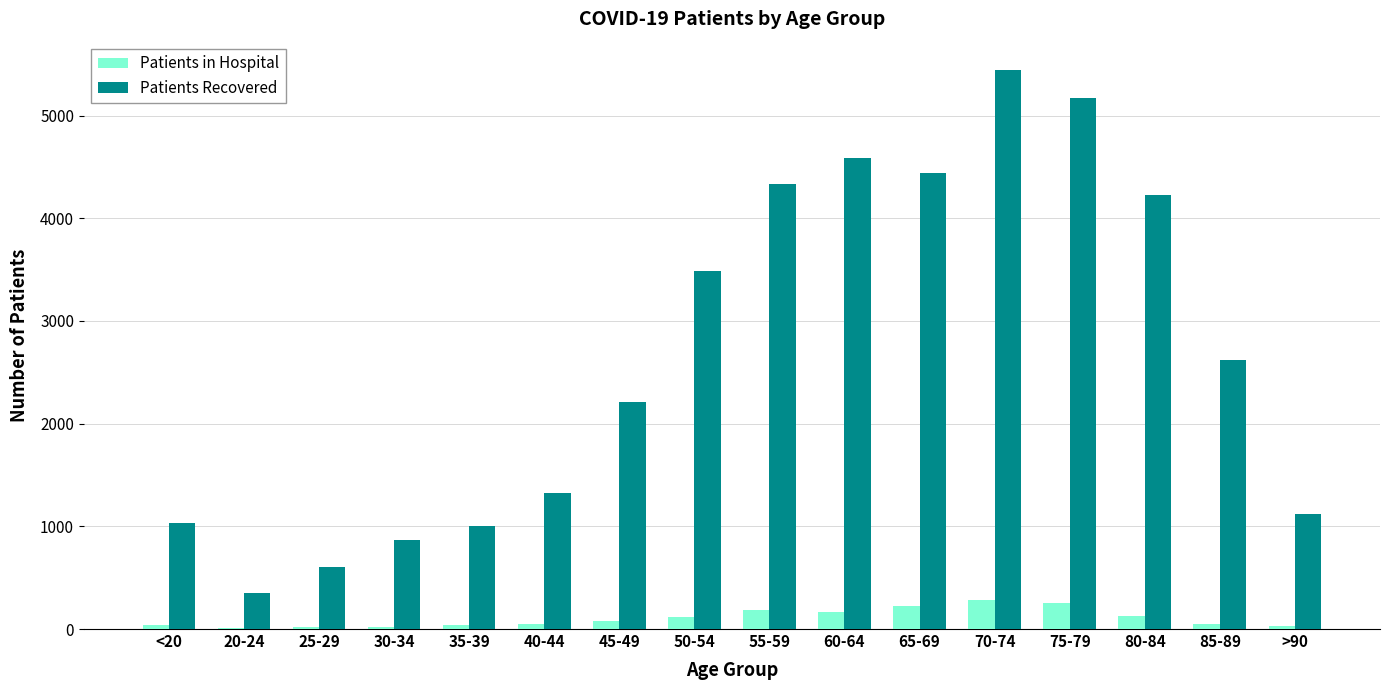

True or false: Patients in Hospital has a value of 188 at 55-59.

True